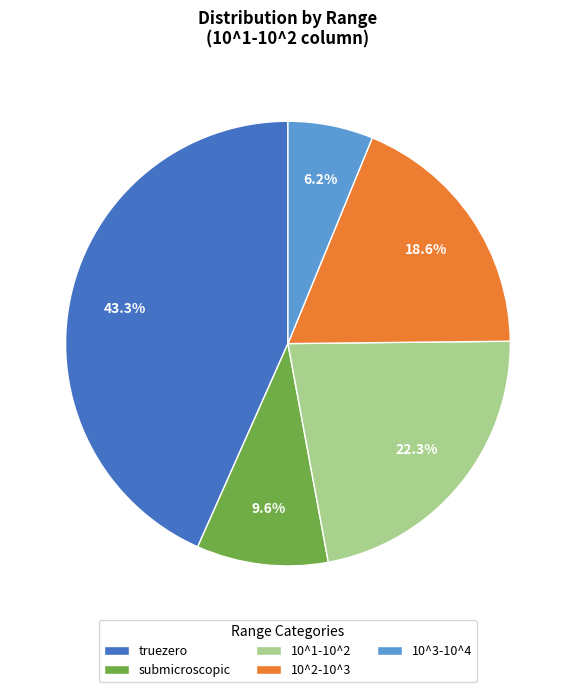

To the nearest percent, what is the difference between the 10^1-10^2 and truezero slice percentages?

21%